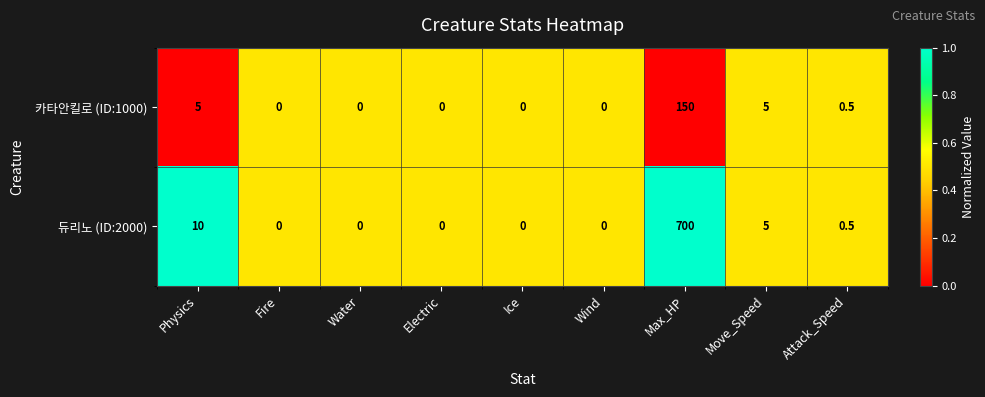

At which category does the chart reach its peak across all series?

Max_HP